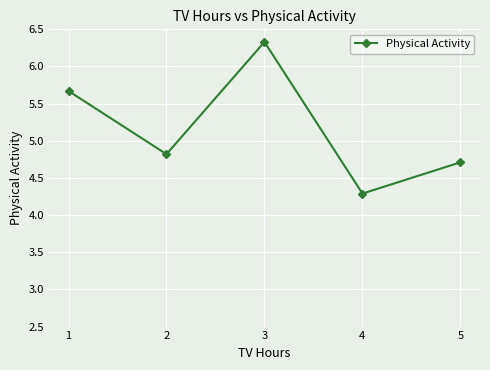

Reading right to left, transcribe all the data shown in this chart.

5=4.7	4=4.3	3=6.3	2=4.8	1=5.7